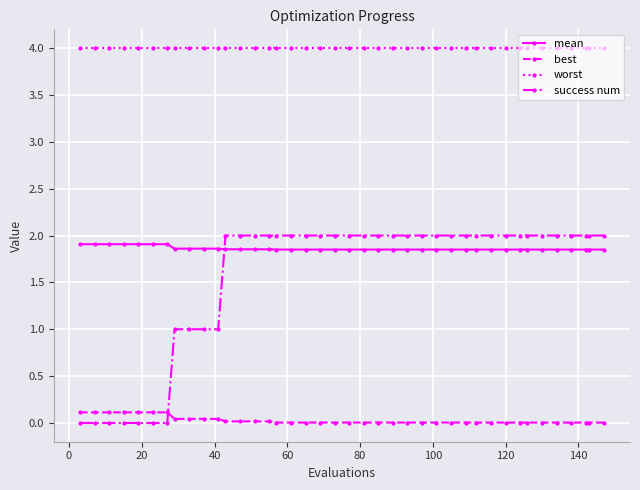

What is the difference between the maximum and minimum values in the success num series?

2.0